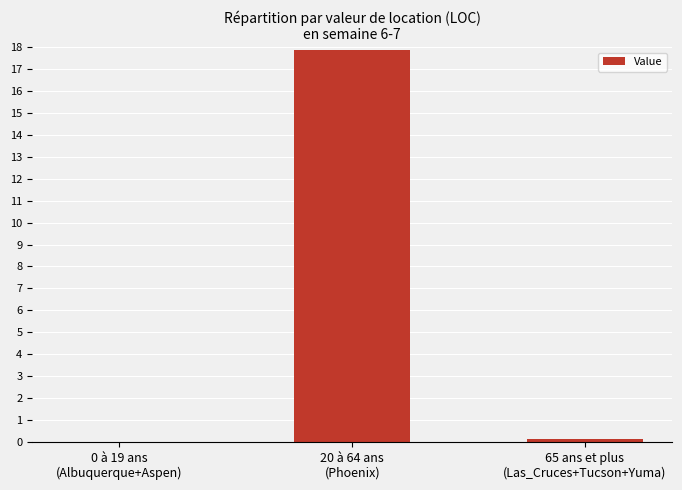

What is the sum of all values?

18.0